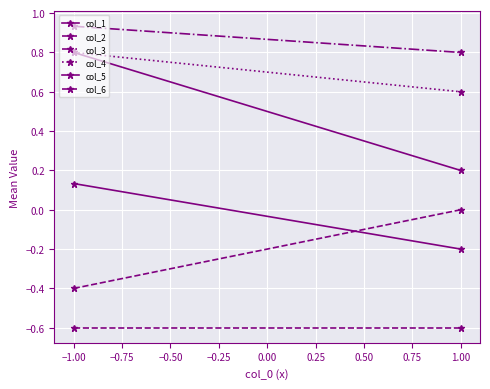

The value of col_3 at −1.00 is 0.3. True or false?

False